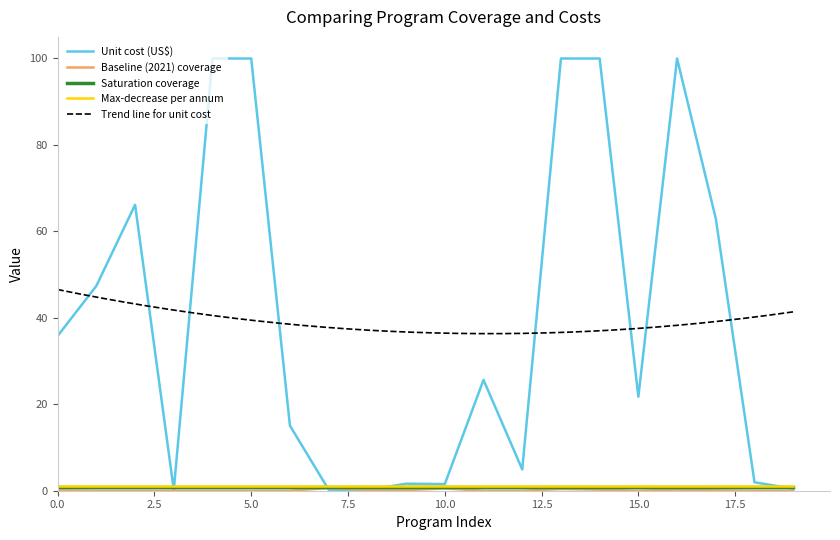

After their last crossing, which series has the higher values: Baseline (2021) coverage or Unit cost (US$)?

Unit cost (US$)